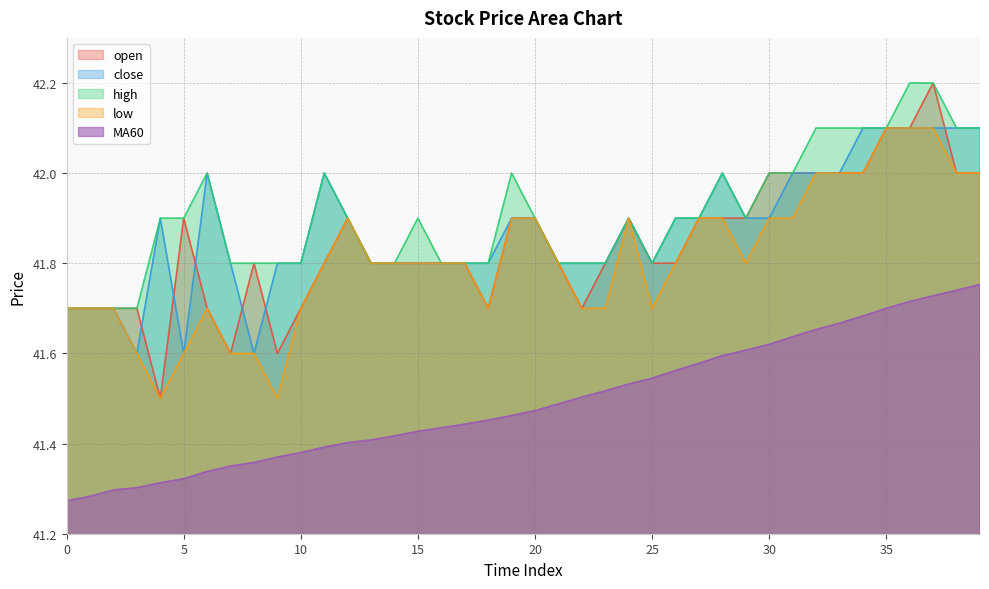

Reading right to left, extract all data points from this chart.

open: 39=42.0	38=42.0	37=42.2	36=42.1	35=42.1	34=42.0	33=42.0	32=42.0	31=42.0	30=42.0	29=41.9	28=41.9	27=41.9	26=41.8	25=41.8	24=41.9	23=41.8	22=41.7	21=41.8	20=41.9	19=41.9	18=41.7	17=41.8	16=41.8	15=41.8	14=41.8	13=41.8	12=41.9	11=41.8	10=41.7	9=41.6	8=41.8	7=41.6	6=41.7	5=41.9	4=41.5	3=41.7	2=41.7	1=41.7	0=41.7
close: 39=42.1	38=42.1	37=42.1	36=42.1	35=42.1	34=42.1	33=42.0	32=42.0	31=42.0	30=41.9	29=41.9	28=42.0	27=41.9	26=41.9	25=41.8	24=41.9	23=41.8	22=41.8	21=41.8	20=41.9	19=41.9	18=41.8	17=41.8	16=41.8	15=41.8	14=41.8	13=41.8	12=41.9	11=42.0	10=41.8	9=41.8	8=41.6	7=41.8	6=42.0	5=41.6	4=41.9	3=41.6	2=41.7	1=41.7	0=41.7
high: 39=42.1	38=42.1	37=42.2	36=42.2	35=42.1	34=42.1	33=42.1	32=42.1	31=42.0	30=42.0	29=41.9	28=42.0	27=41.9	26=41.9	25=41.8	24=41.9	23=41.8	22=41.8	21=41.8	20=41.9	19=42.0	18=41.8	17=41.8	16=41.8	15=41.9	14=41.8	13=41.8	12=41.9	11=42.0	10=41.8	9=41.8	8=41.8	7=41.8	6=42.0	5=41.9	4=41.9	3=41.7	2=41.7	1=41.7	0=41.7
low: 39=42.0	38=42.0	37=42.1	36=42.1	35=42.1	34=42.0	33=42.0	32=42.0	31=41.9	30=41.9	29=41.8	28=41.9	27=41.9	26=41.8	25=41.7	24=41.9	23=41.7	22=41.7	21=41.8	20=41.9	19=41.9	18=41.7	17=41.8	16=41.8	15=41.8	14=41.8	13=41.8	12=41.9	11=41.8	10=41.7	9=41.5	8=41.6	7=41.6	6=41.7	5=41.6	4=41.5	3=41.6	2=41.7	1=41.7	0=41.7
MA60: 39=41.8	38=41.7	37=41.7	36=41.7	35=41.7	34=41.7	33=41.7	32=41.7	31=41.6	30=41.6	29=41.6	28=41.6	27=41.6	26=41.6	25=41.5	24=41.5	23=41.5	22=41.5	21=41.5	20=41.5	19=41.5	18=41.5	17=41.4	16=41.4	15=41.4	14=41.4	13=41.4	12=41.4	11=41.4	10=41.4	9=41.4	8=41.4	7=41.4	6=41.3	5=41.3	4=41.3	3=41.3	2=41.3	1=41.3	0=41.3